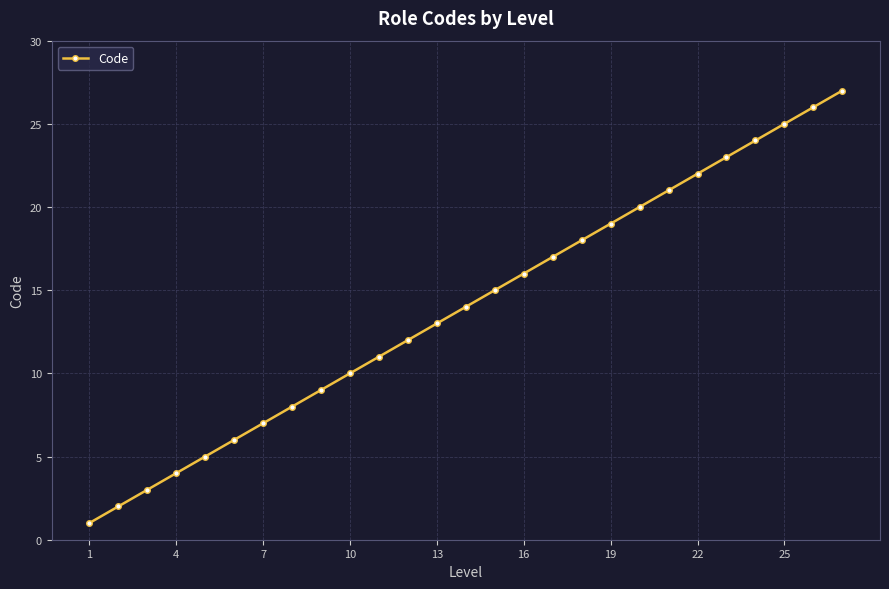

True or false: the data has more than 0 interior local peaks.

False